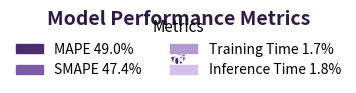

What is the largest slice in the pie chart?

MAPE